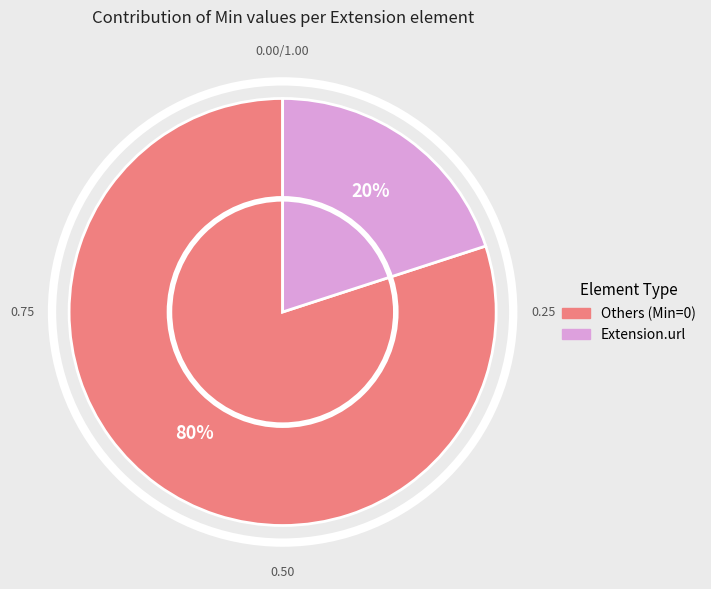

To the nearest percent, what is the difference between the largest and smallest slice percentages?

60%